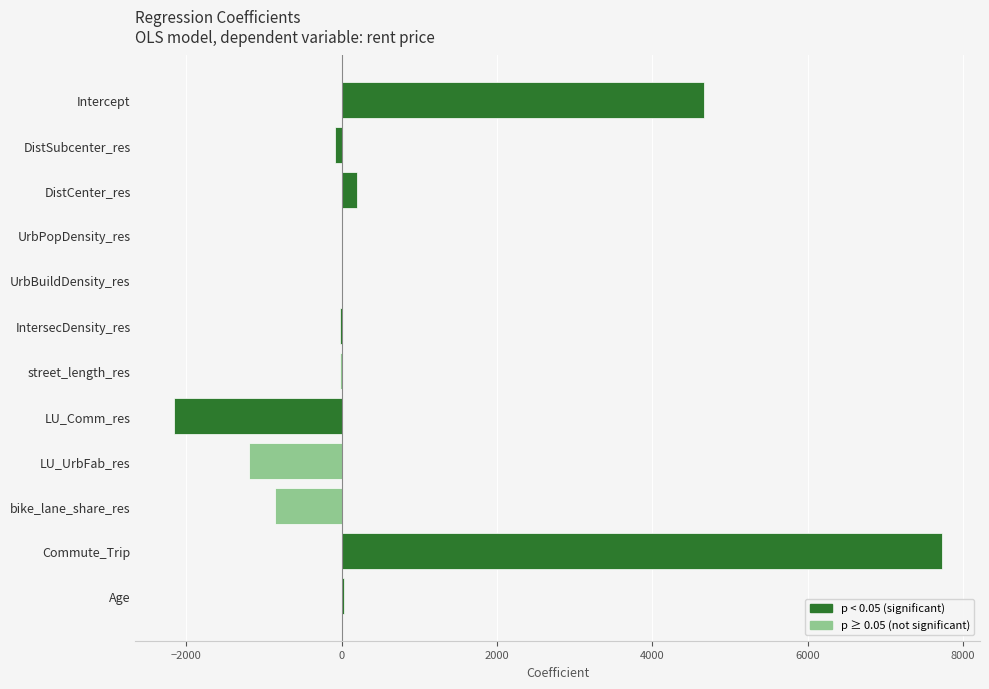

Between street_length_res and Intercept, which is larger?

Intercept